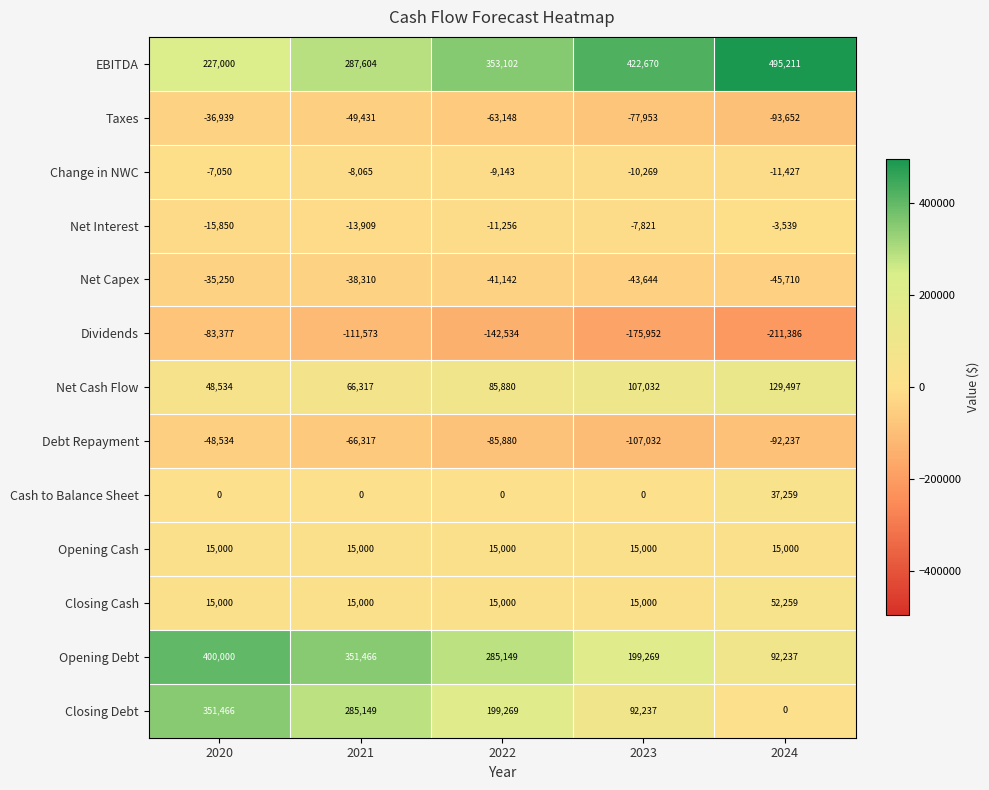

What is the spread (max minus min) of values at 2021?

463039